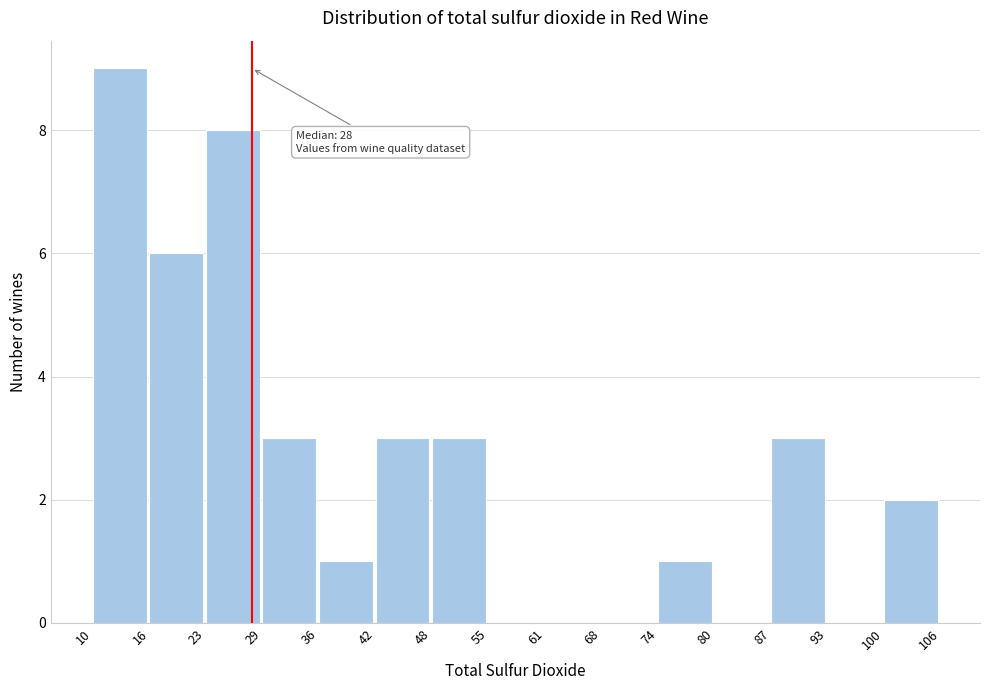

Which range on the x-axis has the tallest bar?

10 to 16